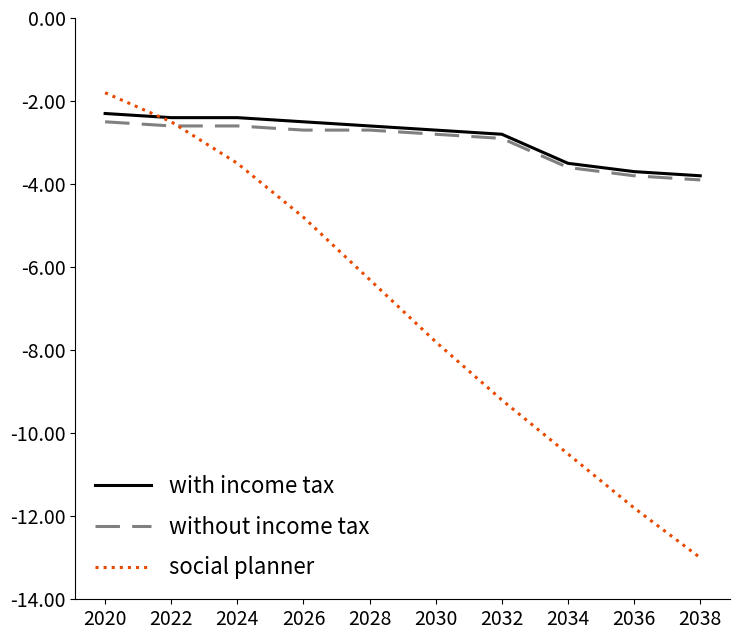

Which series has the widest spread of values?

social planner